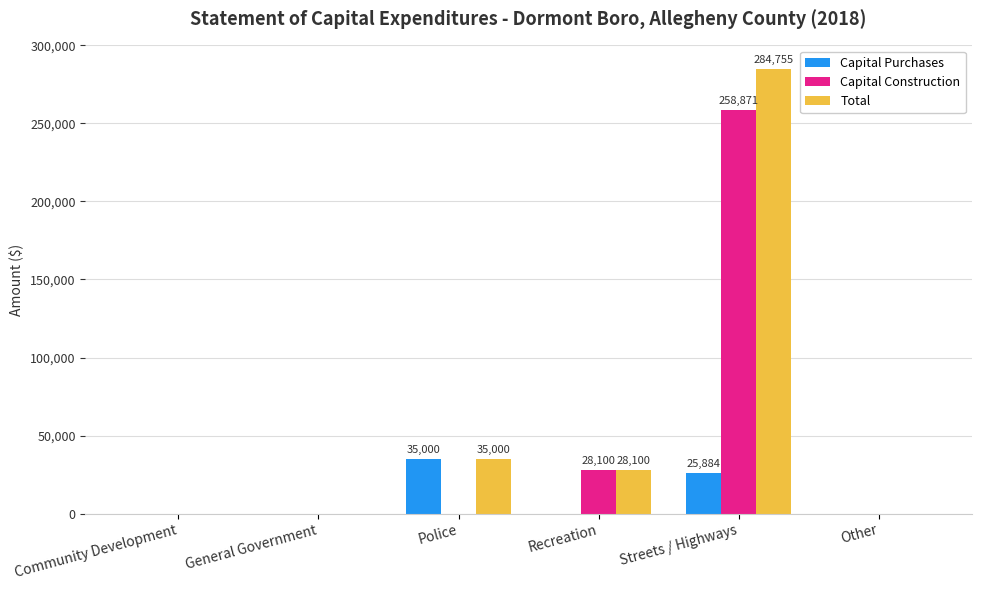

At which label is Total closest to 142377?

Police